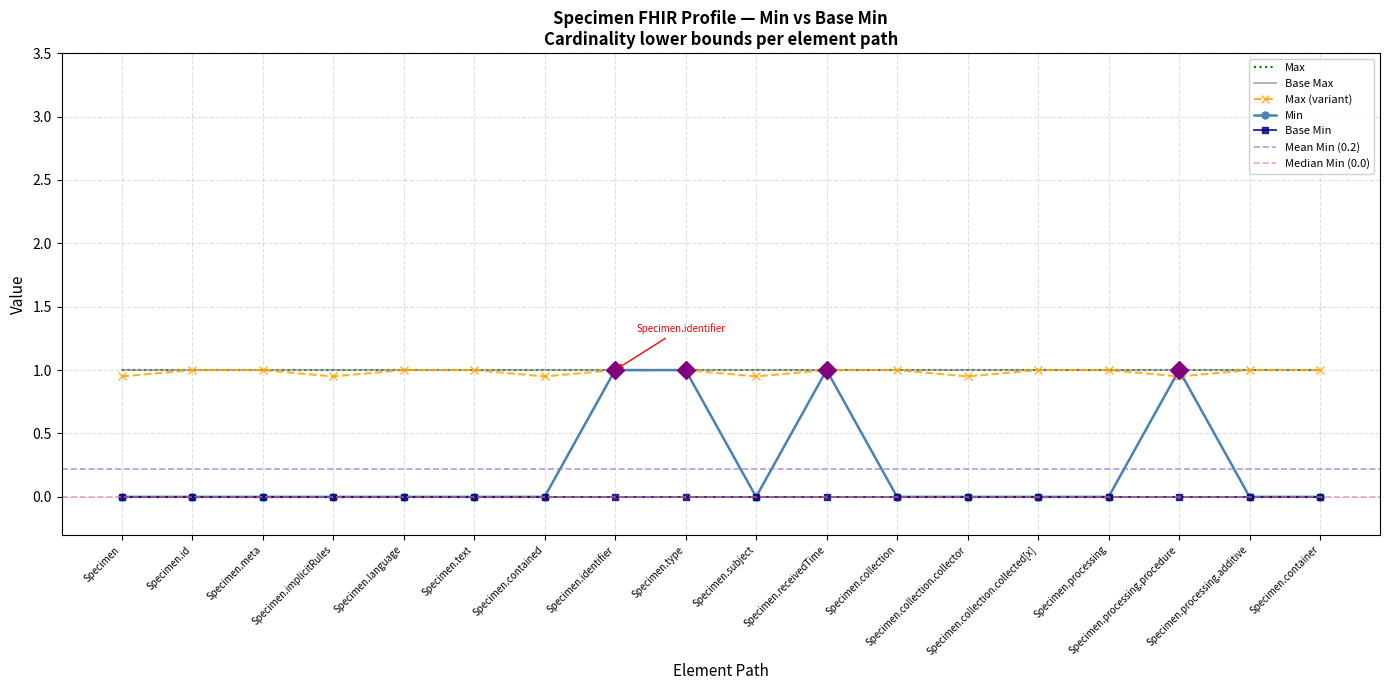

Rank the categories by value from highest to lowest.

Specimen.identifier, Specimen.type, Specimen.receivedTime, Specimen.processing.procedure, Specimen, Specimen.id, Specimen.meta, Specimen.implicitRules, Specimen.language, Specimen.text, Specimen.contained, Specimen.subject, Specimen.collection, Specimen.collection.collector, Specimen.collection.collected[x], Specimen.processing, Specimen.processing.additive, Specimen.container